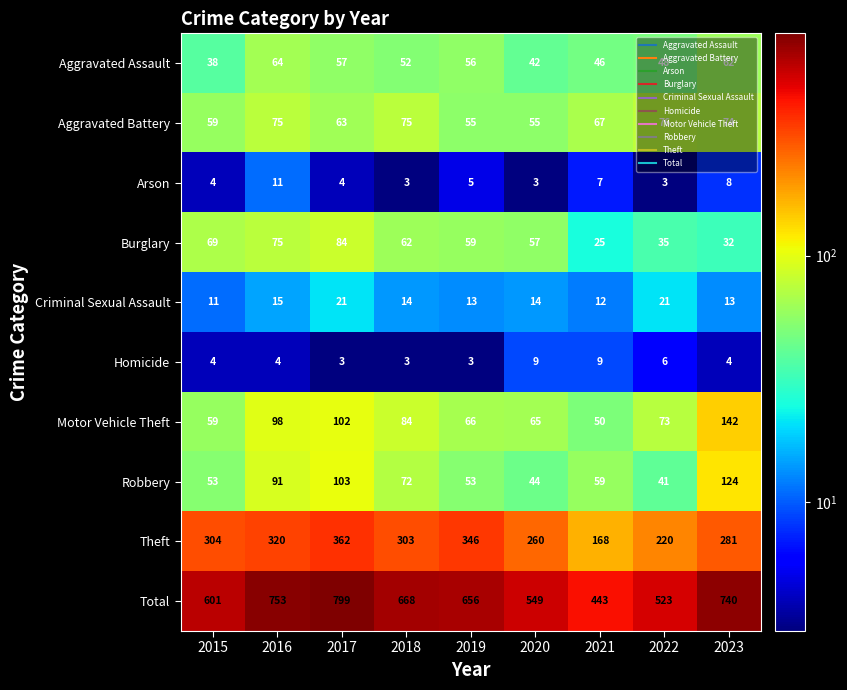

Rank the series at 2021 from lowest to highest value.

Arson, Homicide, Criminal Sexual Assault, Burglary, Aggravated Assault, Motor Vehicle Theft, Robbery, Aggravated Battery, Theft, Total